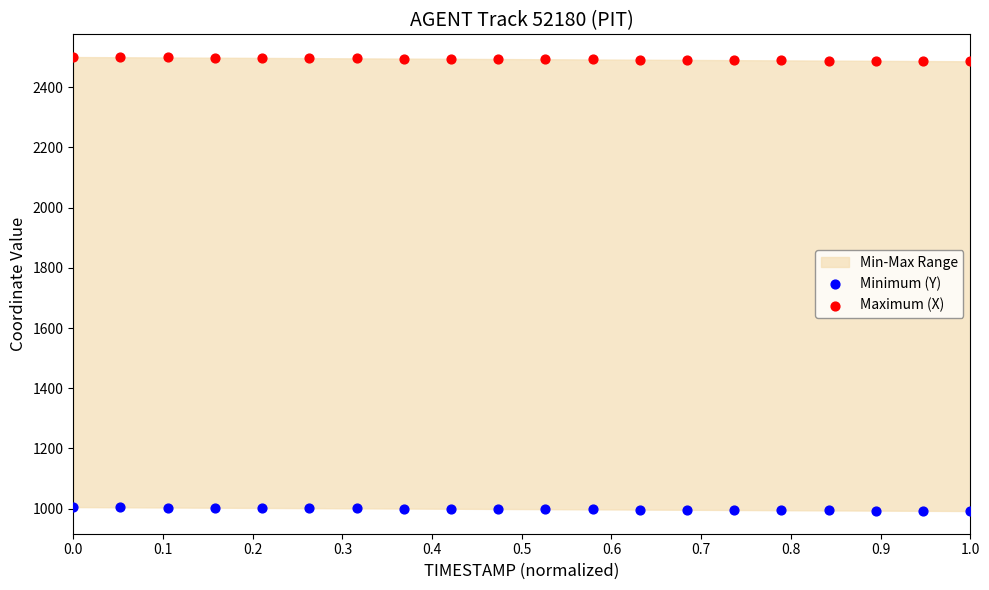

Across all data points, what is the range of X values (max minus min)?

1.0